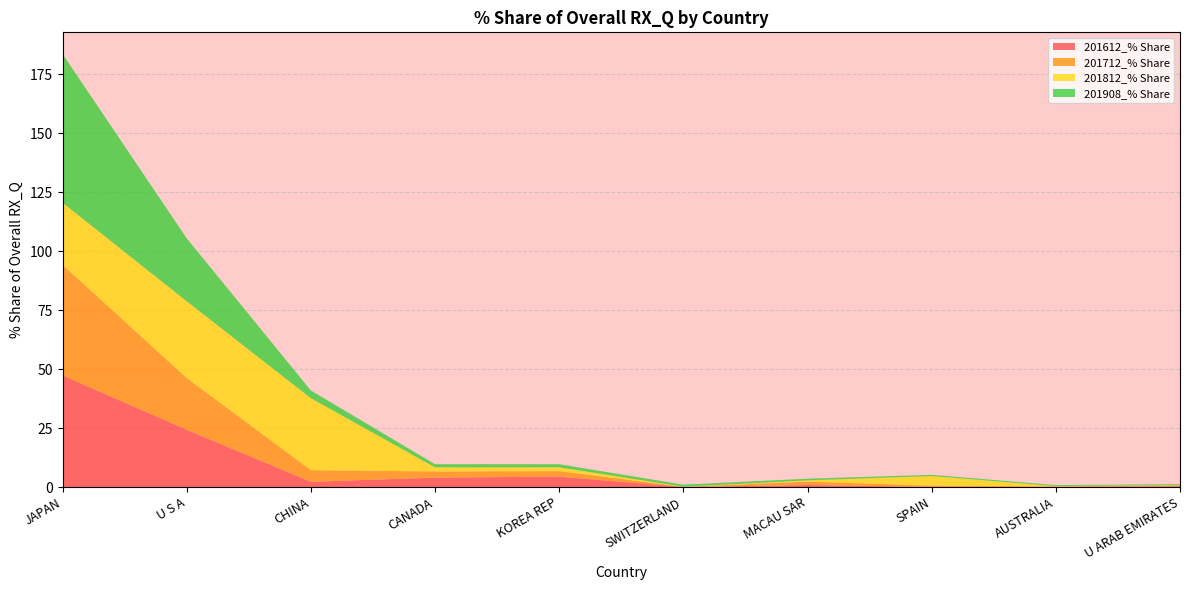

Reading left to right, transcribe all the data shown in this chart.

201612_% Share: JAPAN=47.3	U S A=24.3	CHINA=2.2	CANADA=4.0	KOREA REP=4.4	SWITZERLAND=0.0	MACAU SAR=0.8	SPAIN=0.0	AUSTRALIA=0.0	U ARAB EMIRATES=0.4
201712_% Share: JAPAN=46.9	U S A=22.0	CHINA=4.9	CANADA=2.6	KOREA REP=2.3	SWITZERLAND=0.1	MACAU SAR=1.4	SPAIN=0.6	AUSTRALIA=0.2	U ARAB EMIRATES=0.4
201812_% Share: JAPAN=26.3	U S A=32.5	CHINA=30.5	CANADA=1.7	KOREA REP=1.6	SWITZERLAND=0.1	MACAU SAR=0.5	SPAIN=4.1	AUSTRALIA=0.1	U ARAB EMIRATES=0.1
201908_% Share: JAPAN=63.0	U S A=26.7	CHINA=3.3	CANADA=1.3	KOREA REP=1.3	SWITZERLAND=0.9	MACAU SAR=0.7	SPAIN=0.5	AUSTRALIA=0.4	U ARAB EMIRATES=0.4